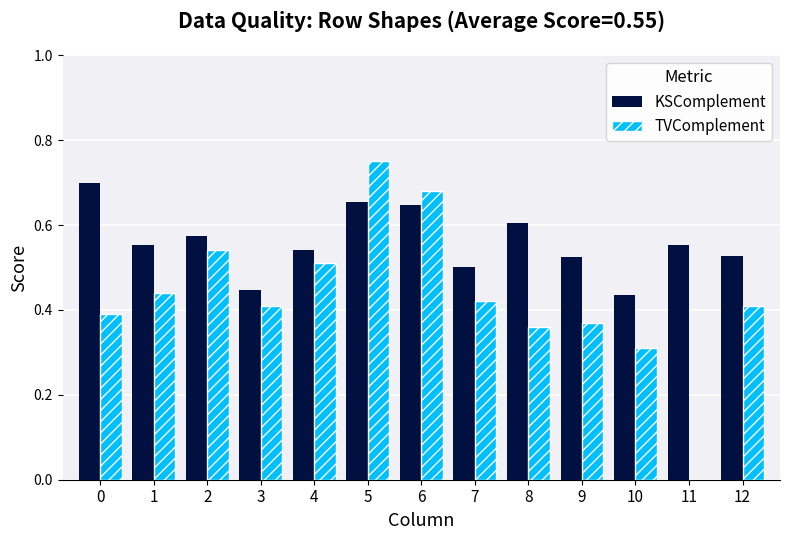

What are all the series names shown in the legend?

KSComplement, TVComplement